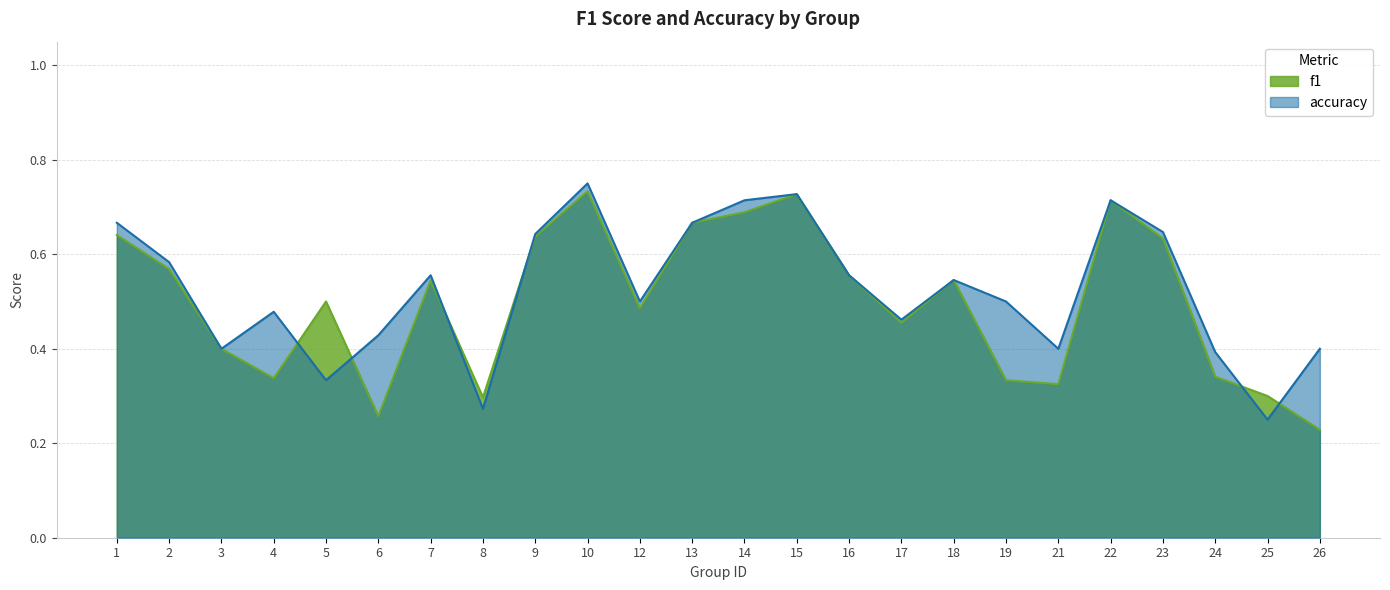

How many lines are shown in the chart?

2